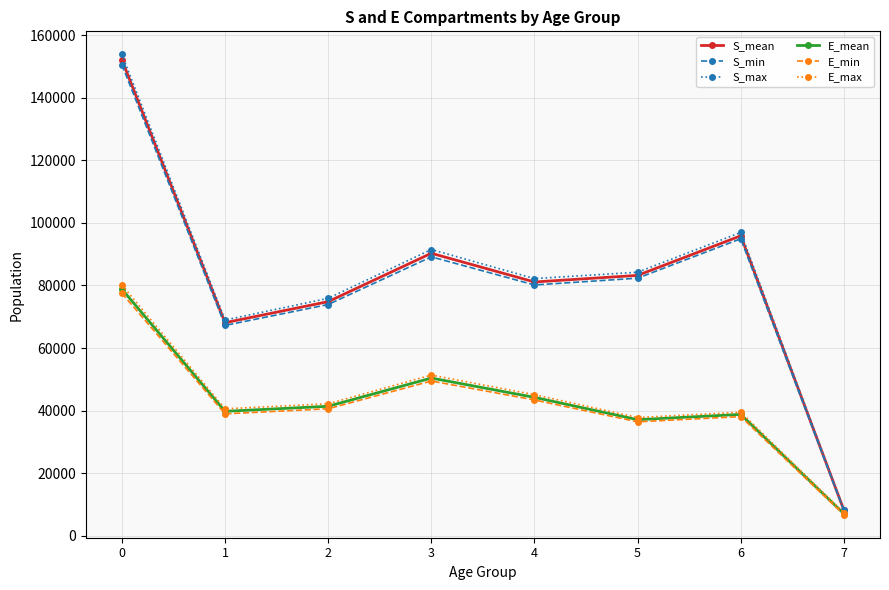

What is the difference between the maximum and minimum values in the E_min series?

70742.8